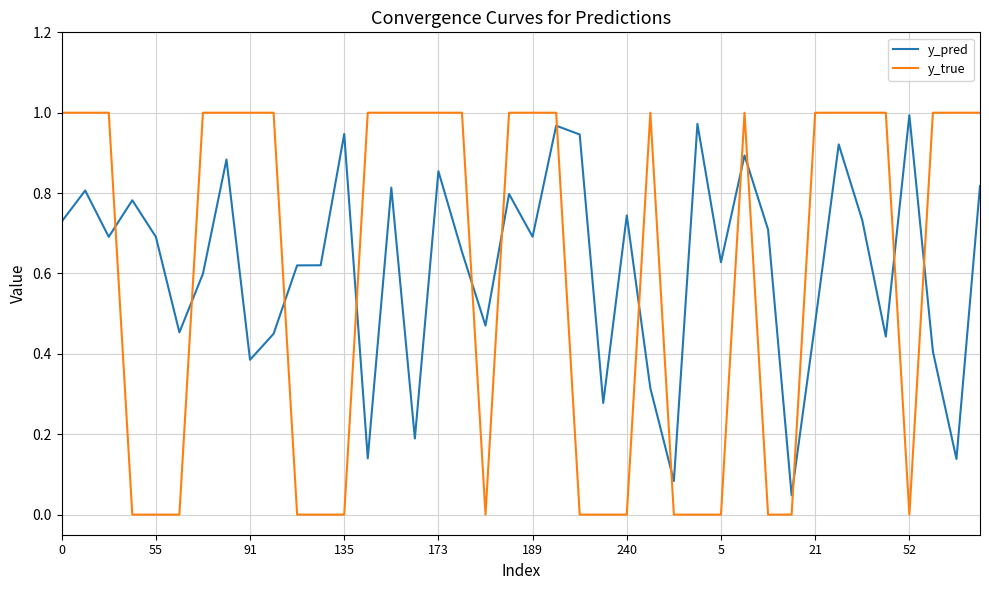

What are all the series names shown in the legend?

y_pred, y_true